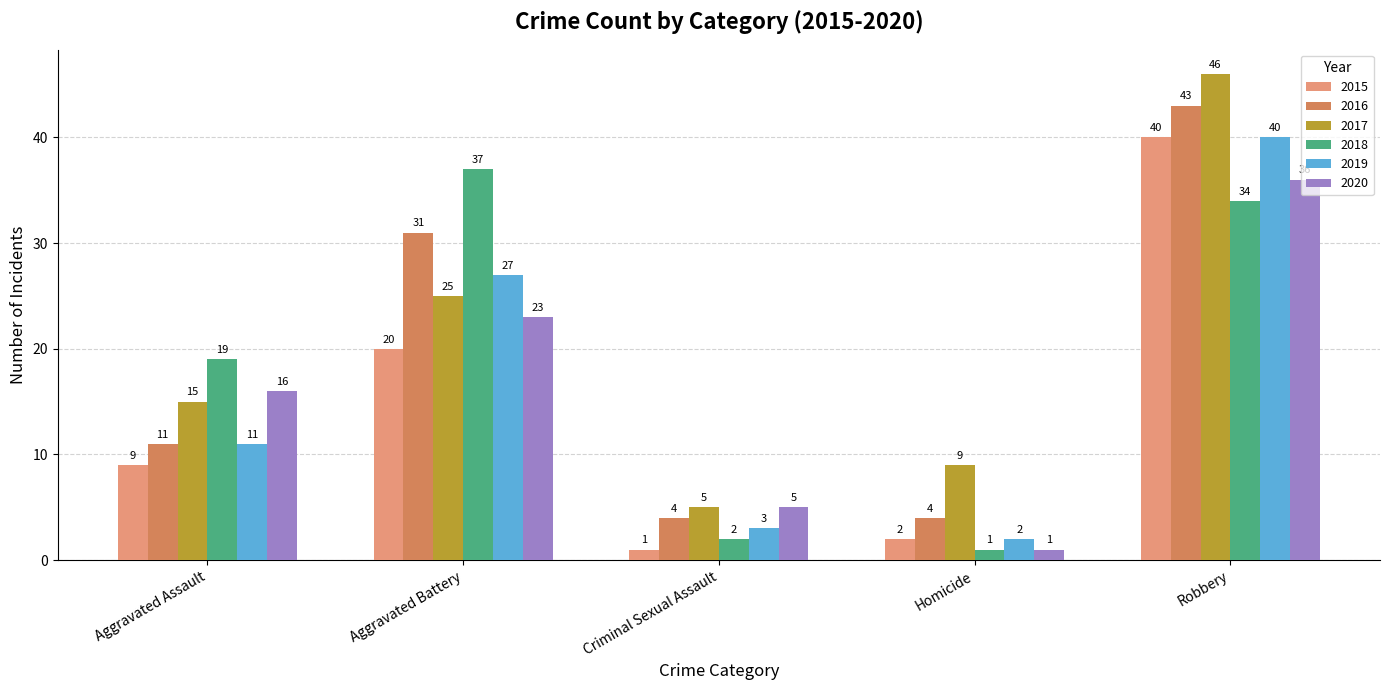

Does the chart contain stacked bars?

No